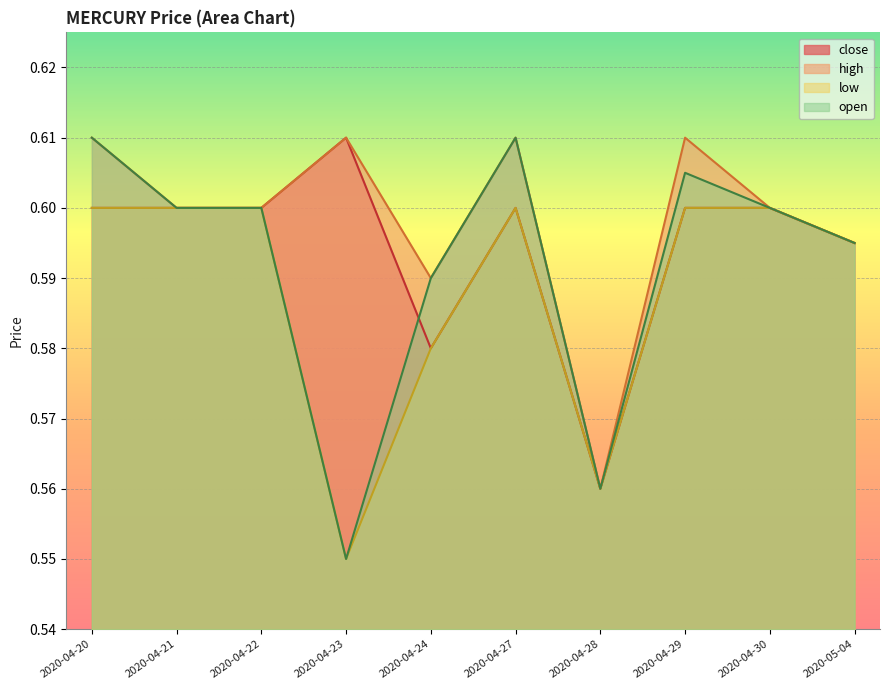

Which series has the largest total across all categories?

high